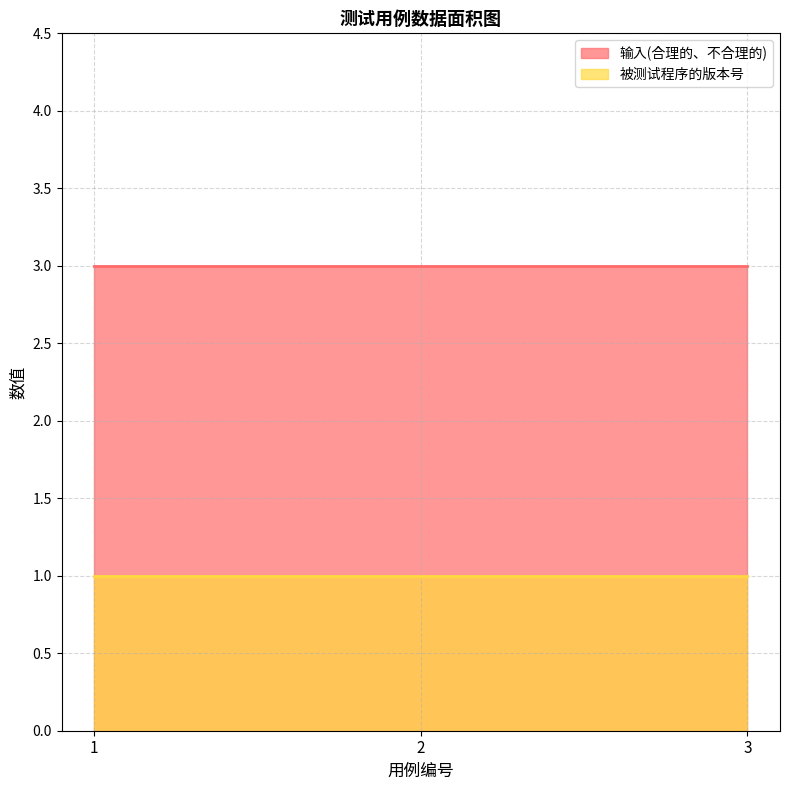

At 3, list the series in order from smallest to largest.

被测试程序的版本号, 输入(合理的、不合理的)